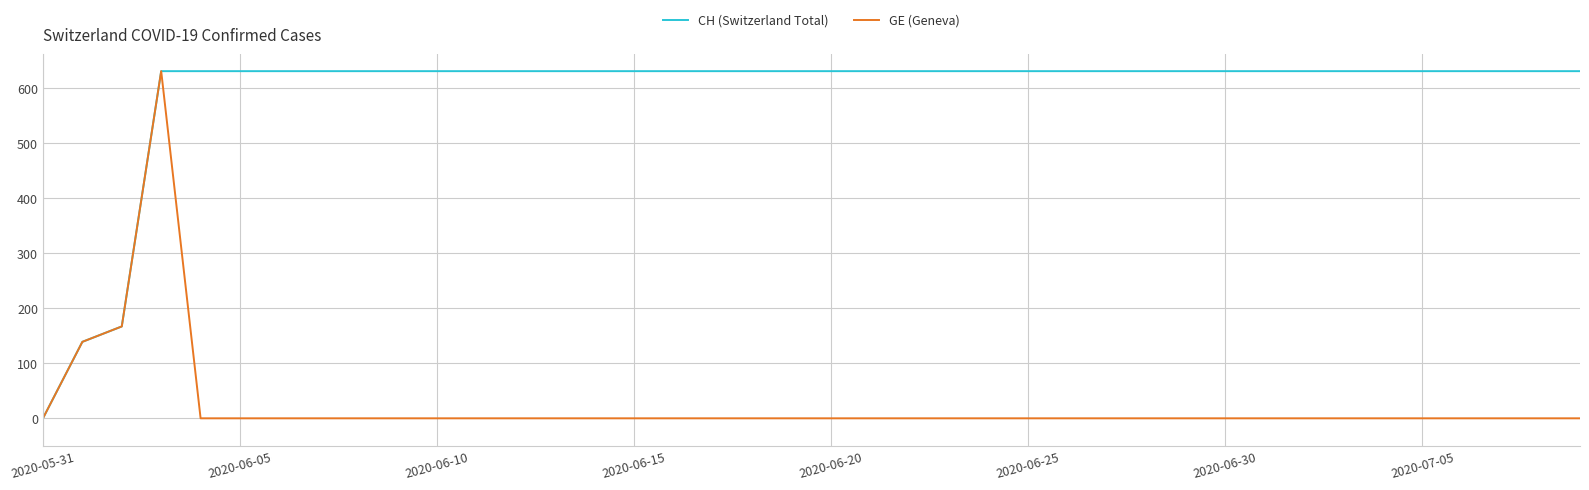

What is the difference between the second highest and minimum values in the CH (Switzerland Total) series?

631